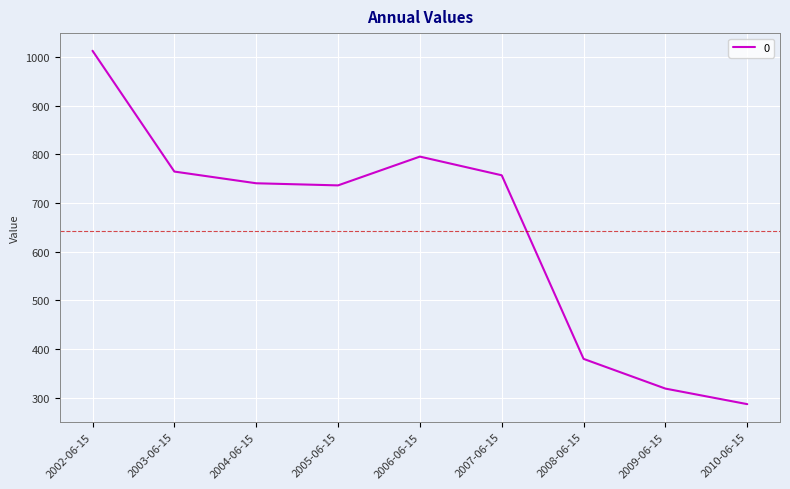

Reading right to left, transcribe all the data shown in this chart.

2010-06-15=286.7	2009-06-15=318.6	2008-06-15=379.7	2007-06-15=757.0	2006-06-15=795.5	2005-06-15=736.3	2004-06-15=740.6	2003-06-15=764.7	2002-06-15=1012.9